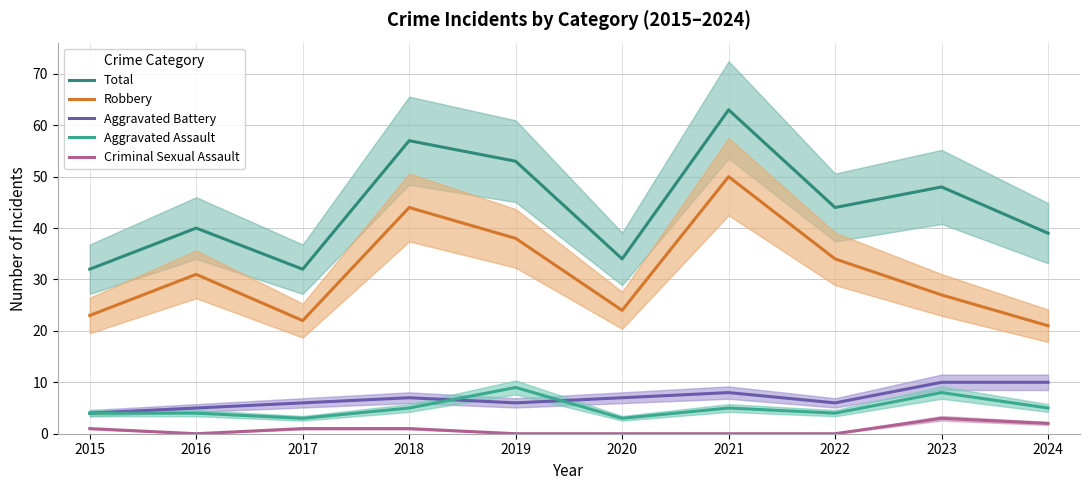

Rank the series at 2024 from highest to lowest value.

Total, Robbery, Aggravated Battery, Aggravated Assault, Criminal Sexual Assault